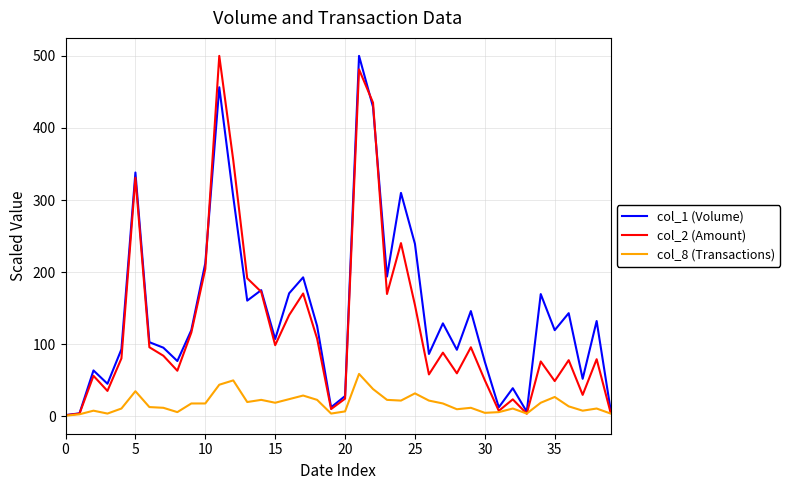

What is the greatest value displayed?

500.0